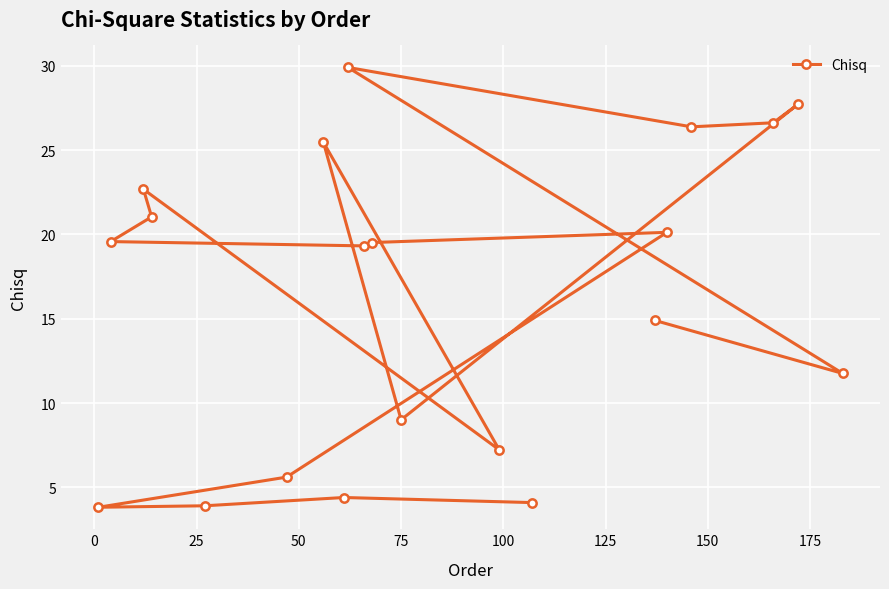

Reading left to right, transcribe all the data shown in this chart.

14.9	11.8	29.9	26.4	26.6	27.7	9.0	25.5	7.2	22.7	21.0	19.6	19.3	19.5	20.1	5.6	3.8	3.9	4.4	4.1